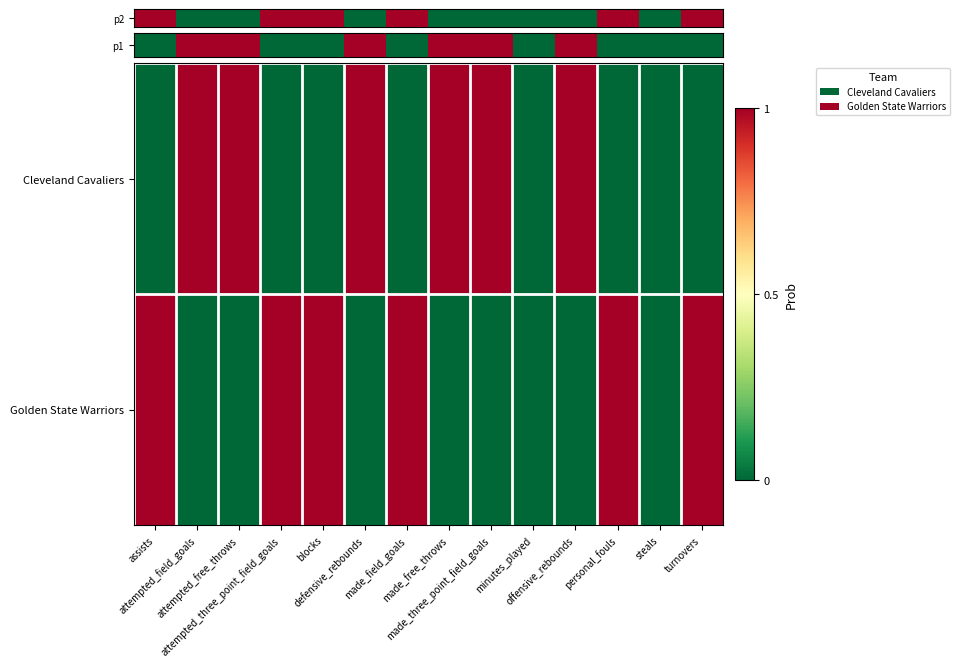

At assists, list the series in order from largest to smallest.

p2, Golden State Warriors